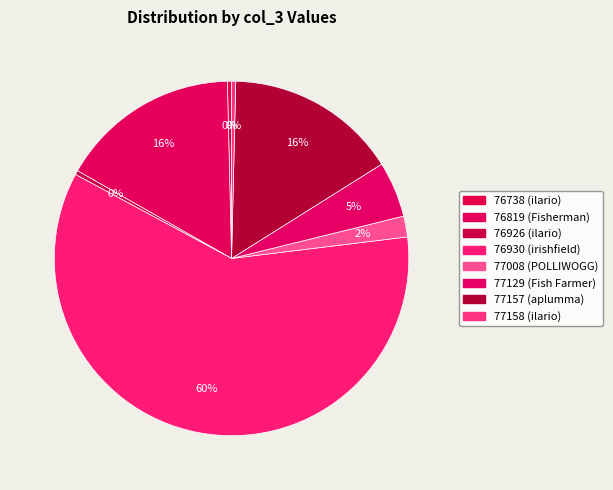

Is it true that 77157 (aplumma) is 9% of the pie?

False